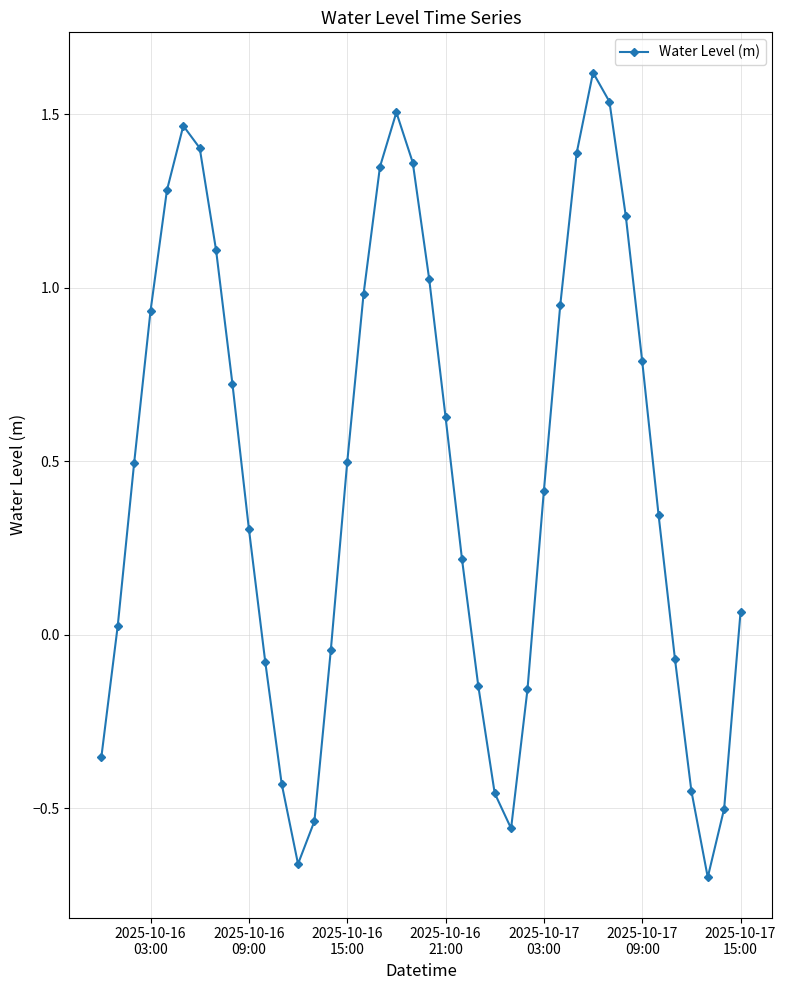

What is the maximum value shown in the chart?

1.6